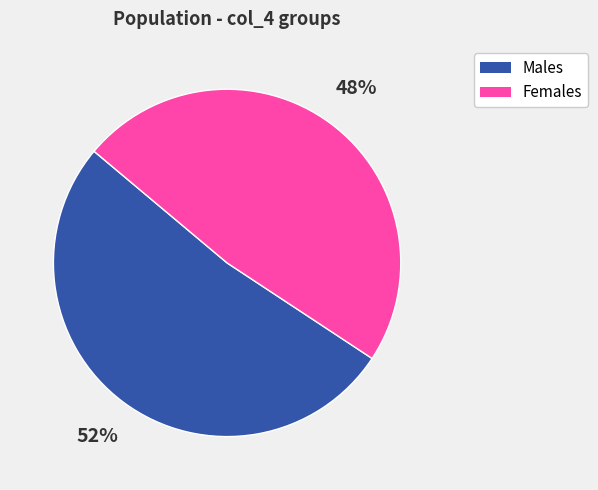

Is the sum of Females and Males greater than half?

Yes